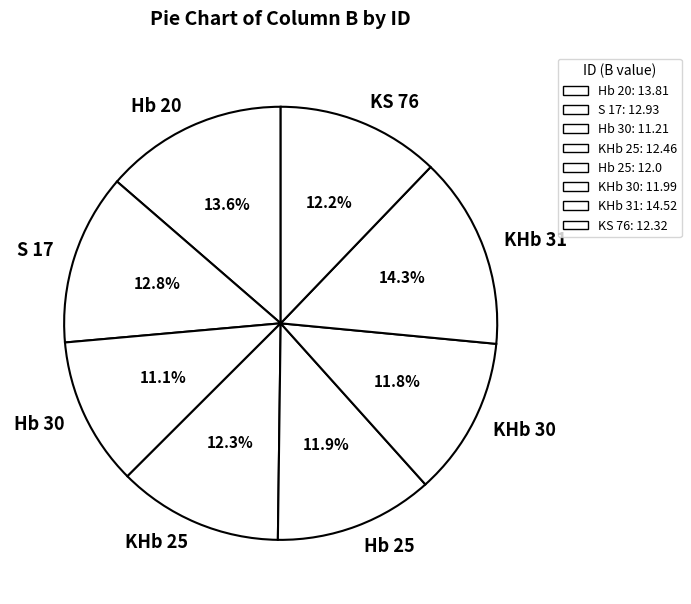

Is there a majority slice in this chart?

No